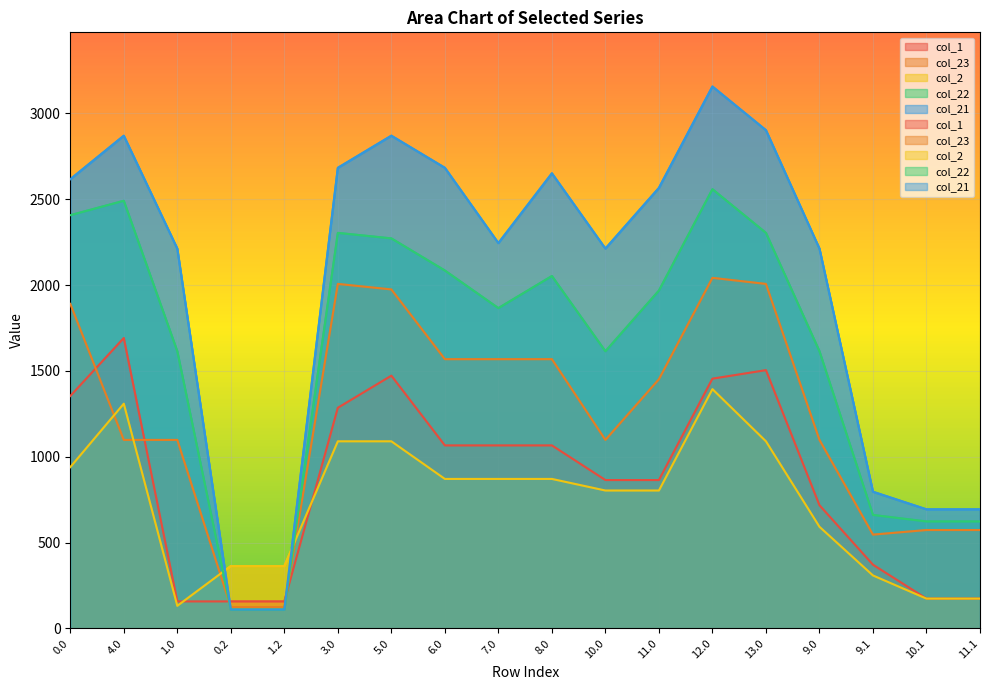

Where is the first local maximum for col_2?

4.0